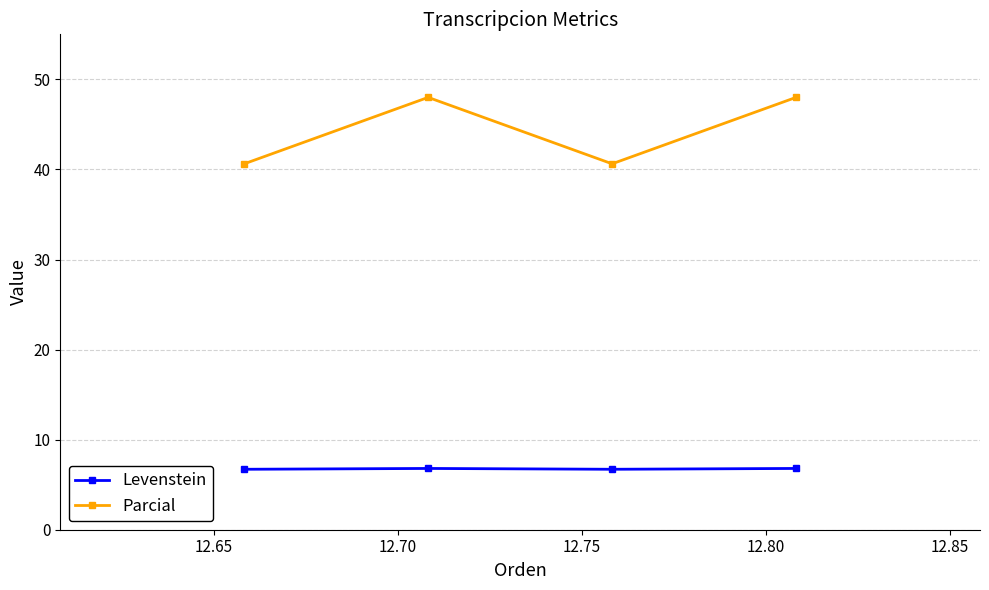

What are all the series names shown in the legend?

Levenstein, Parcial